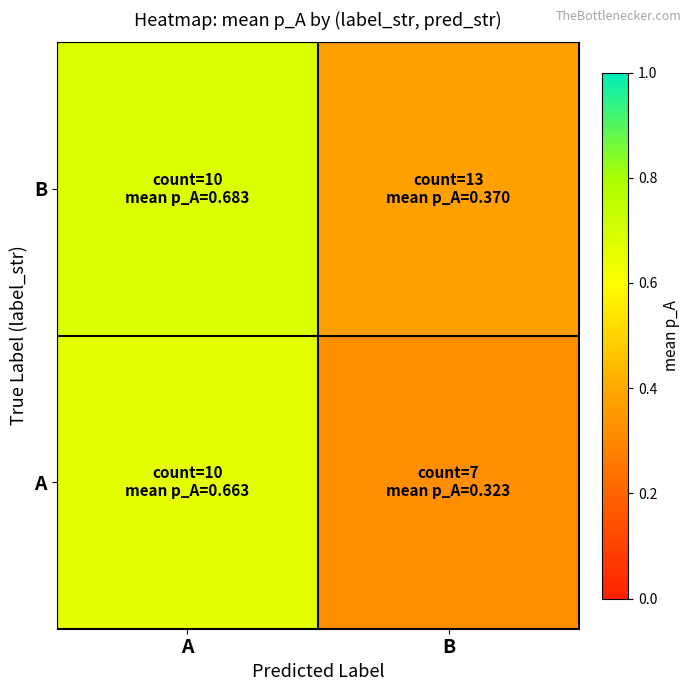

Rank the series by their average value, from lowest to highest.

A, B